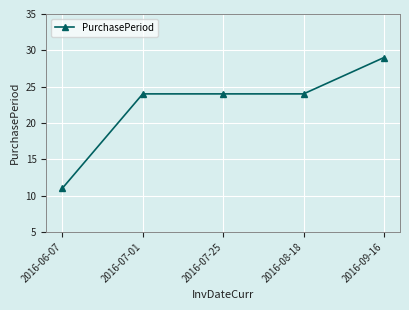

The value at 2016-08-18 is 24. True or false?

True